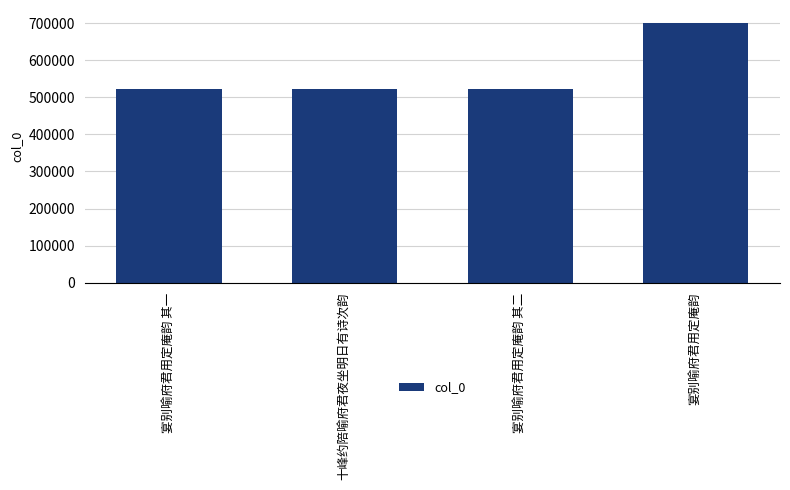

What is the difference between the values at 宴别喻府君用定庵韵 其二 and 十峰约陪喻府君夜坐明日有诗次韵?

10